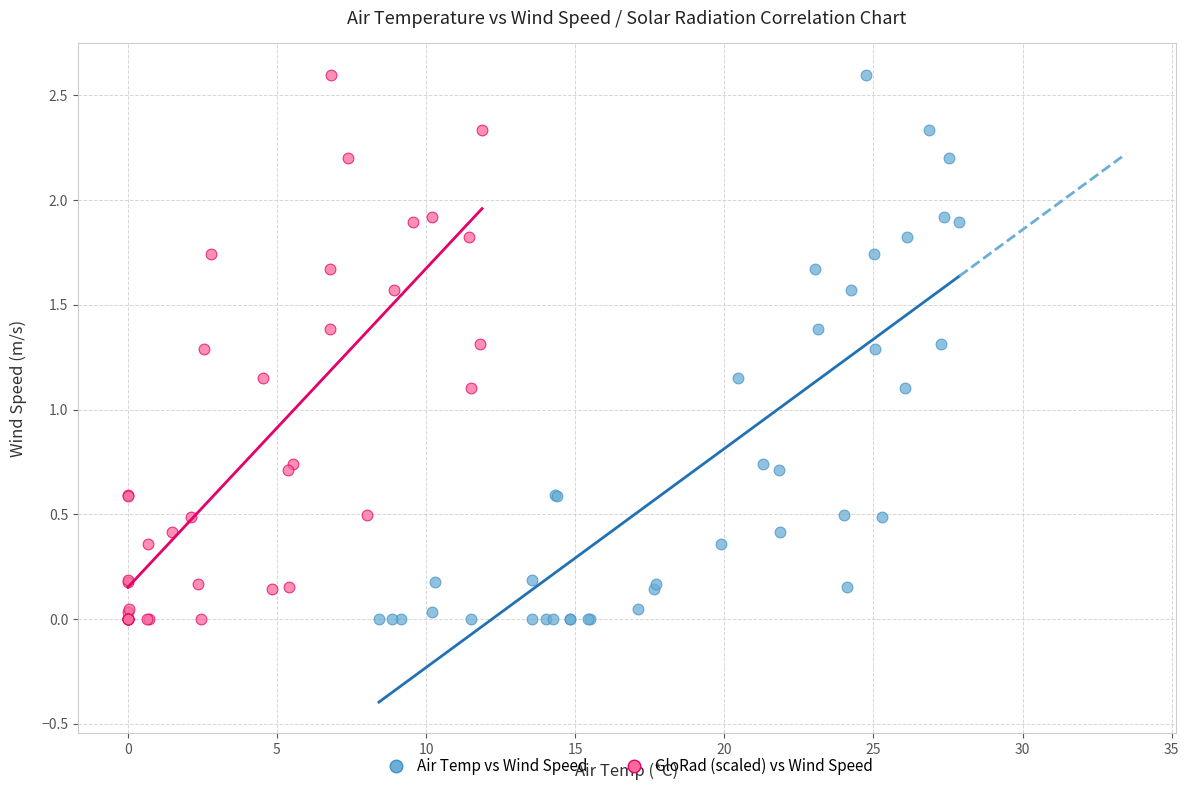

What are all the series names shown in the legend?

Air Temp vs Wind Speed, GloRad (scaled) vs Wind Speed